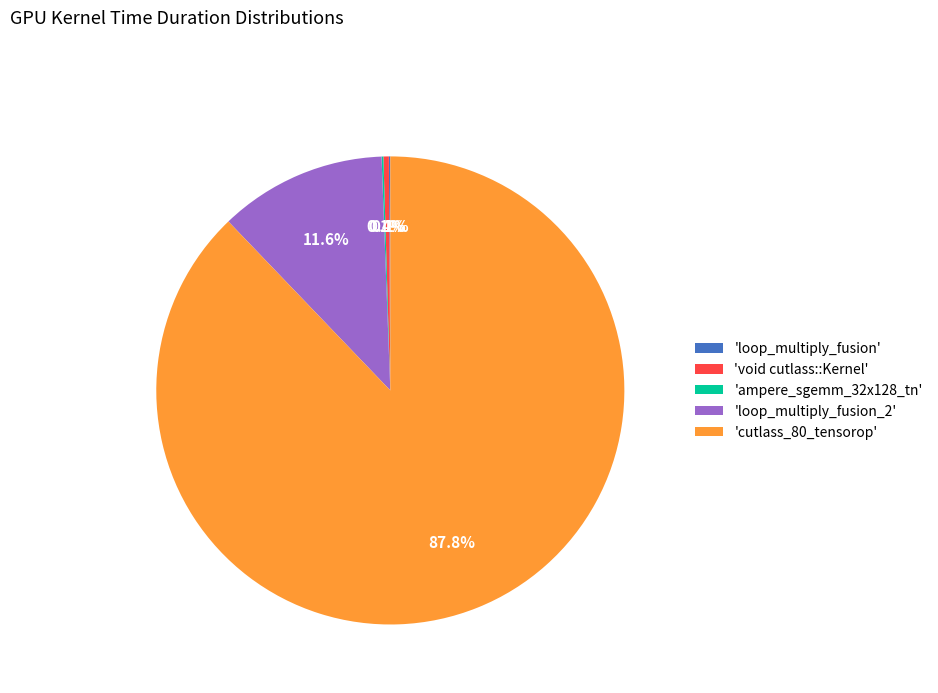

What portion of the pie excludes 'void cutlass::Kernel'?

99.6%